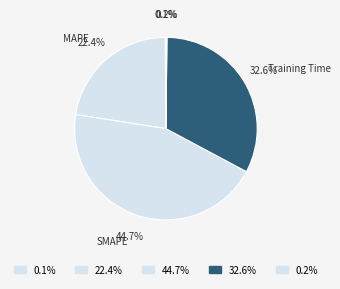

Does any single category account for the majority?

No